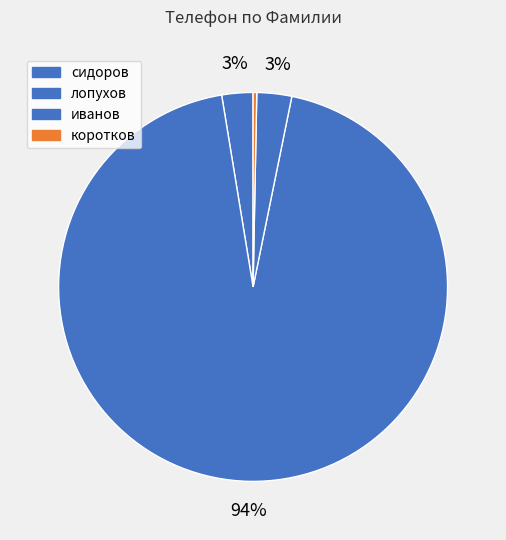

True or false: иванов accounts for 3% of the total.

True